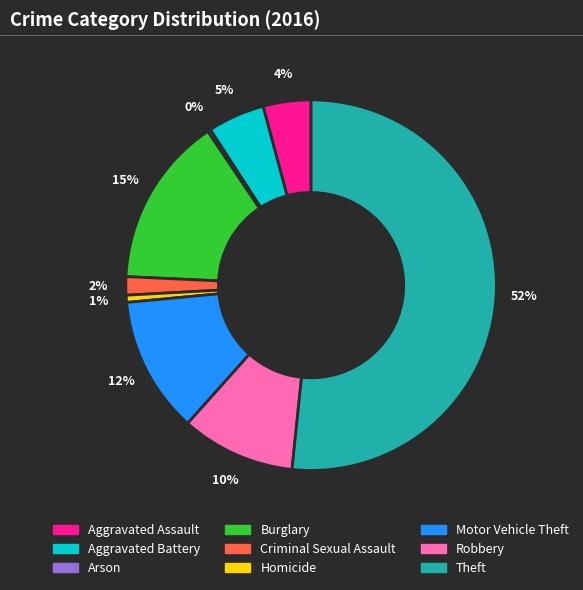

Which has a higher value, Homicide or Theft?

Theft